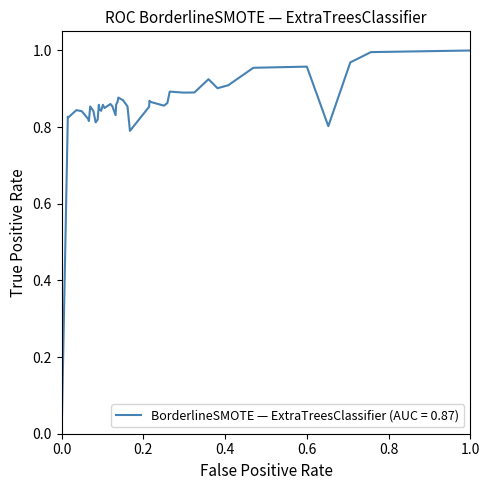

Does the chart have visible grid lines?

No